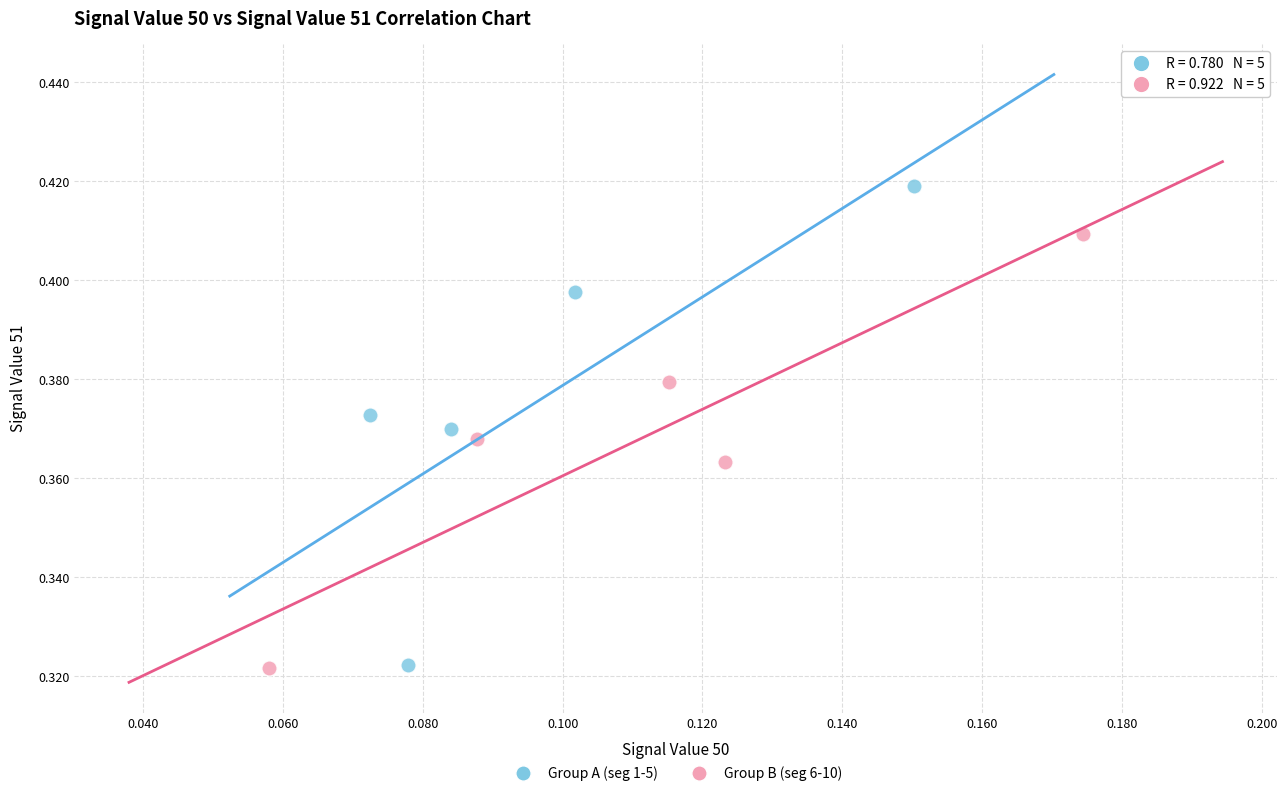

Which series has the largest Y range (max minus min)?

Group A (seg 1-5)